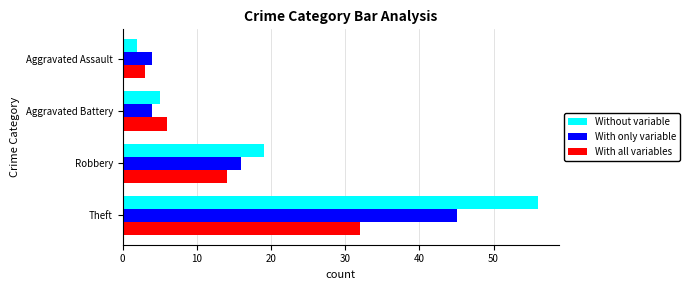

What are all the series names shown in the legend?

Without variable, With only variable, With all variables